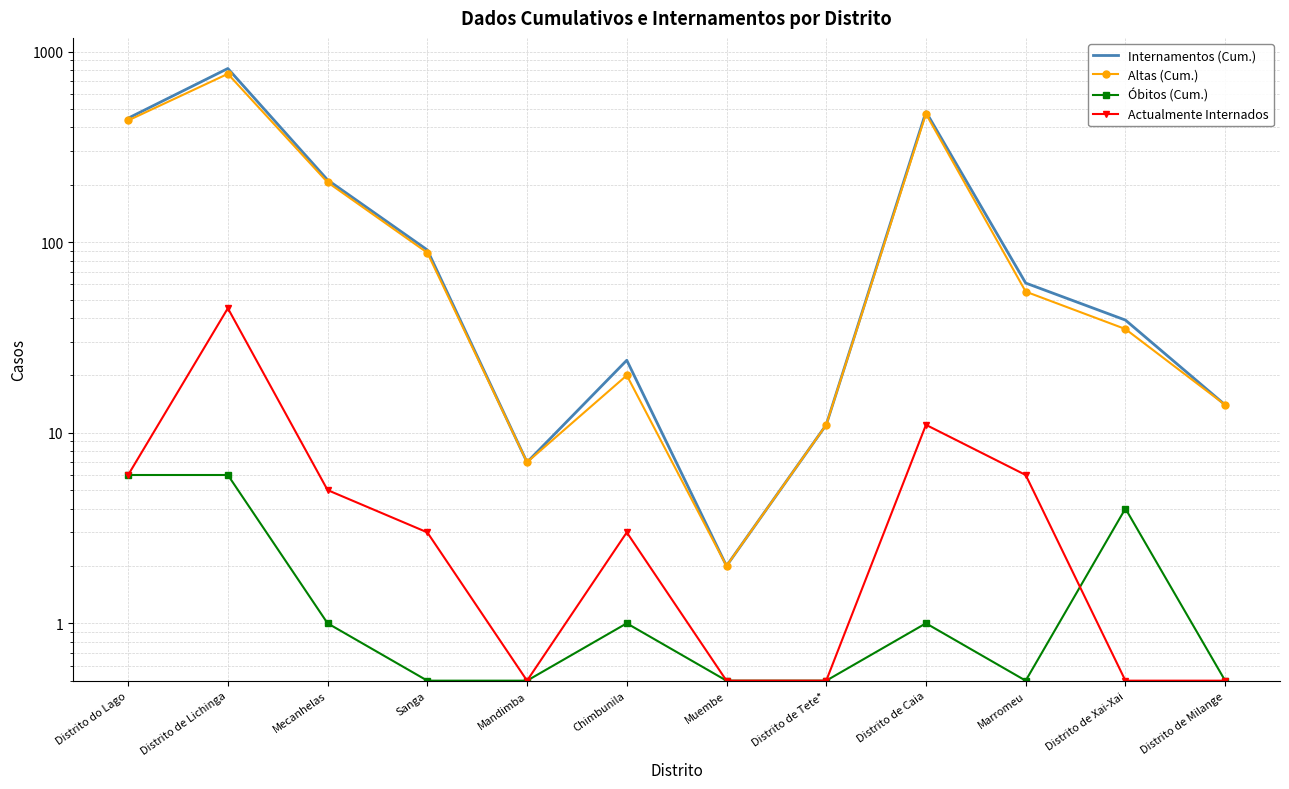

Which series has the widest spread of values?

Internamentos (Cum.)